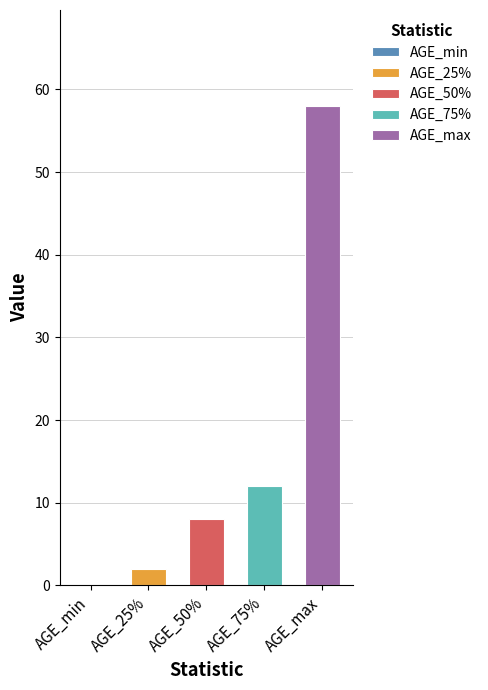

What is the maximum value shown in the chart?

58